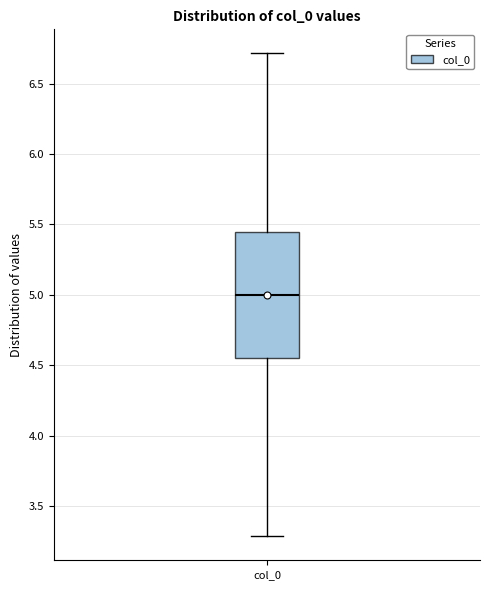

Transcribe this box plot: give where the median line is, the range the box spans, and where the two whiskers end, as read against the y-axis. The values are not printed on the chart, so give them approximately, as read against the axis.

median 5.00, box 4.55 to 5.45, whiskers 3.30 to 6.70